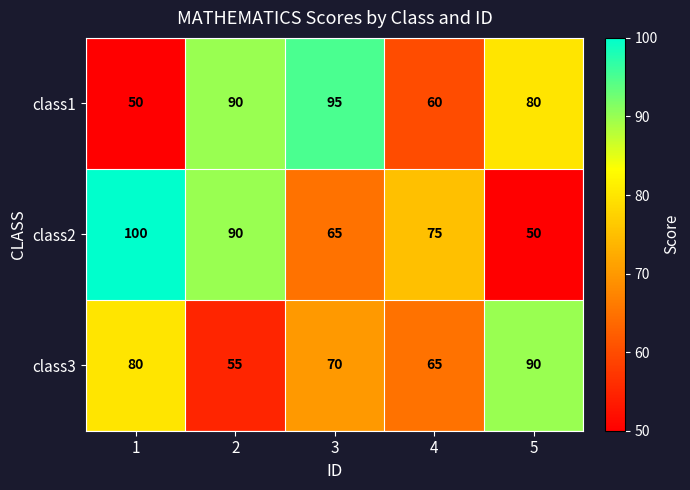

Reading right to left, what are all the values shown in this chart?

class1: 5=80	4=60	3=95	2=90	1=50
class2: 5=50	4=75	3=65	2=90	1=100
class3: 5=90	4=65	3=70	2=55	1=80